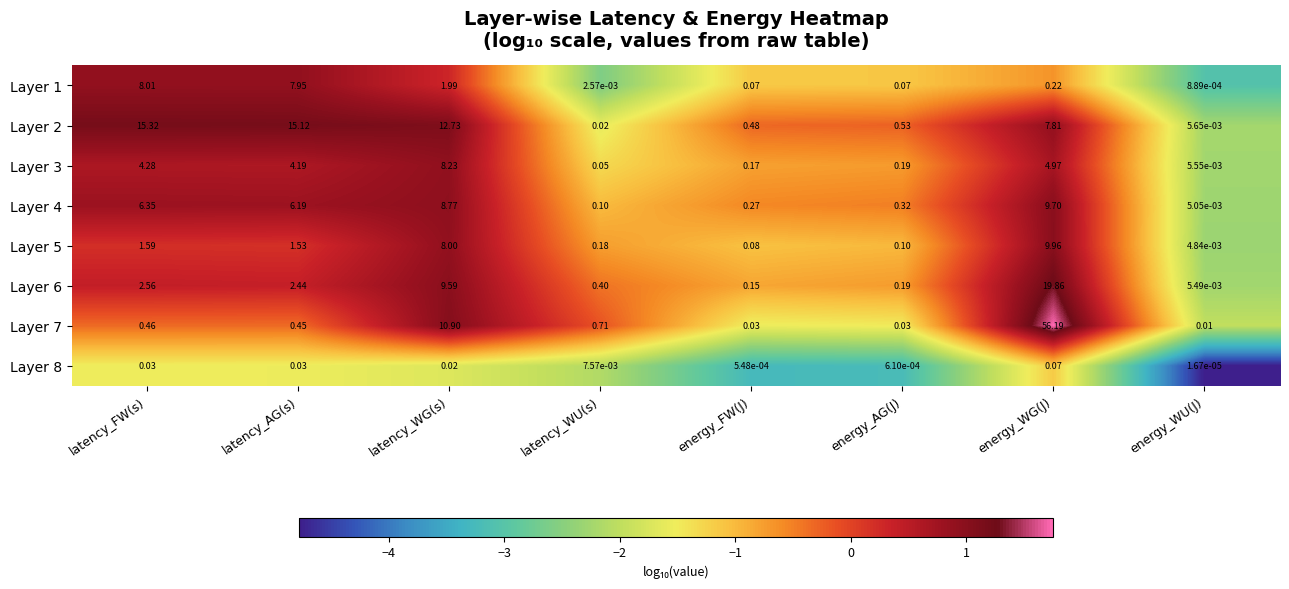

At which category is the sum across all series the highest?

energy_WG(J)